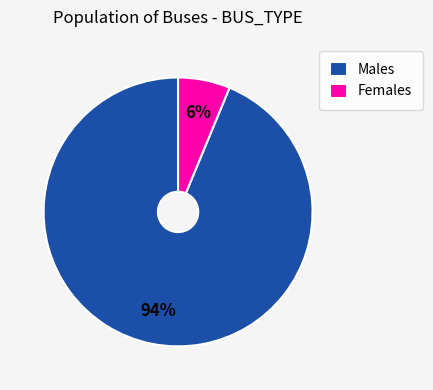

Which category has the biggest portion of the pie?

Males